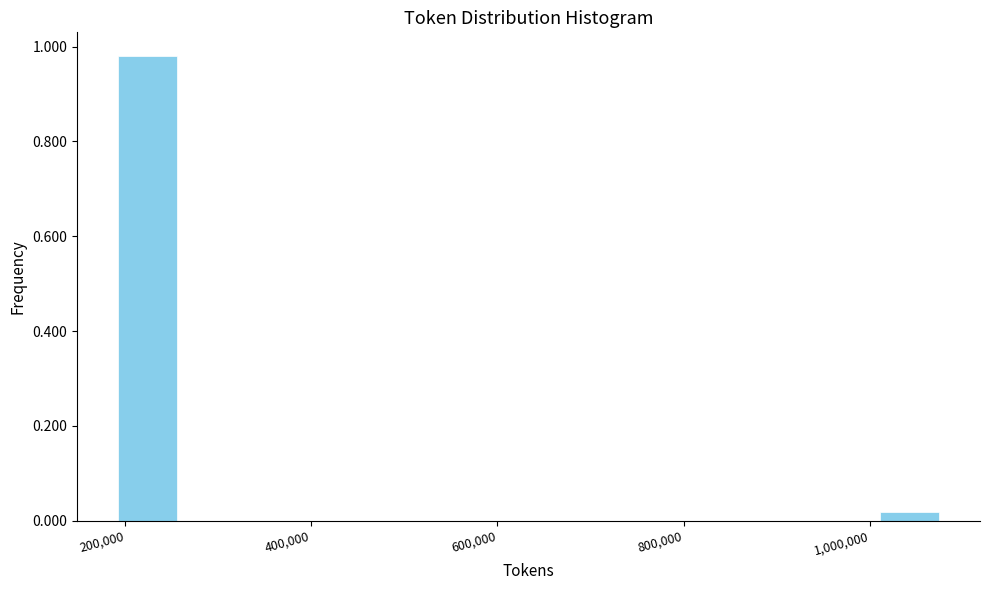

Read against the x-axis, roughly where is the centre of the tallest bar?

220000